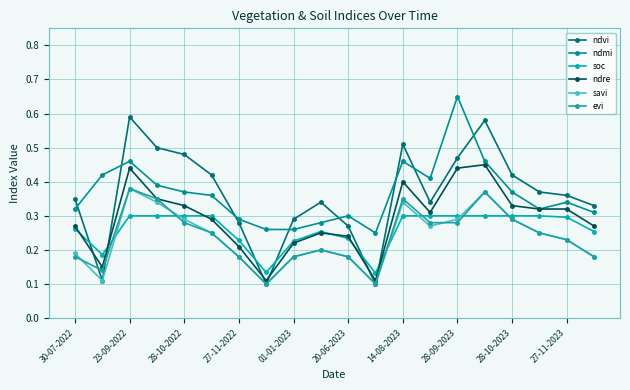

How many lines are shown in the chart?

6